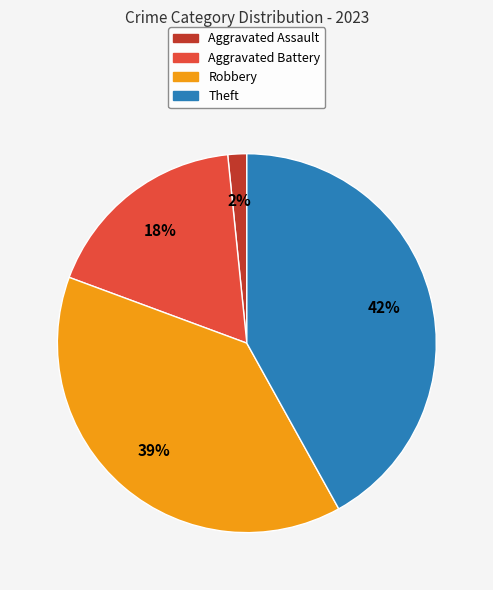

How many segments does this pie chart have?

4